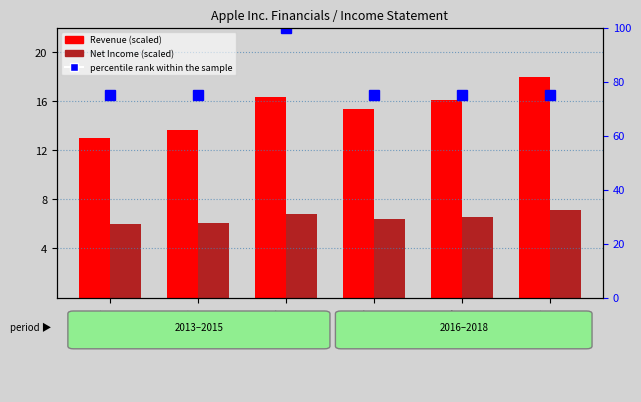

What is the total value across all series at 2013?

94.0